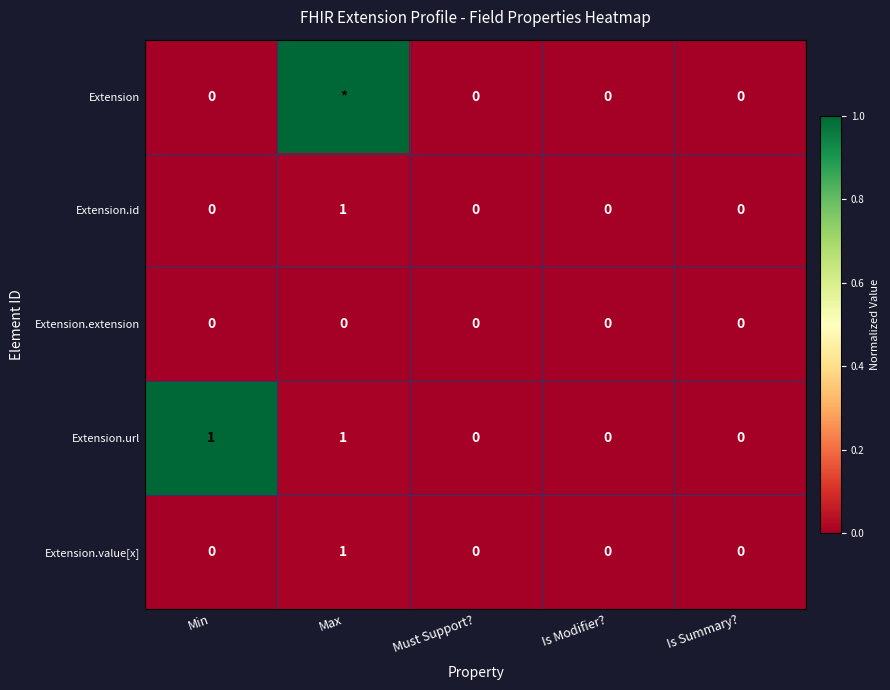

The value of Extension.url at Is Summary? is -1. True or false?

False